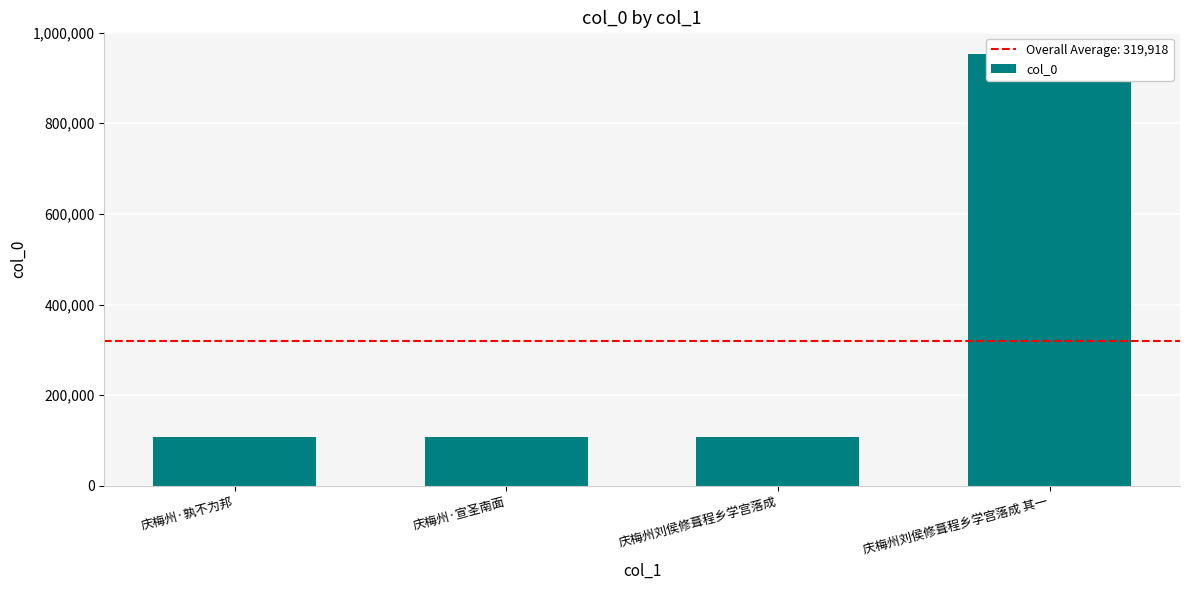

What is the value of the 1st bar from the left?

108890